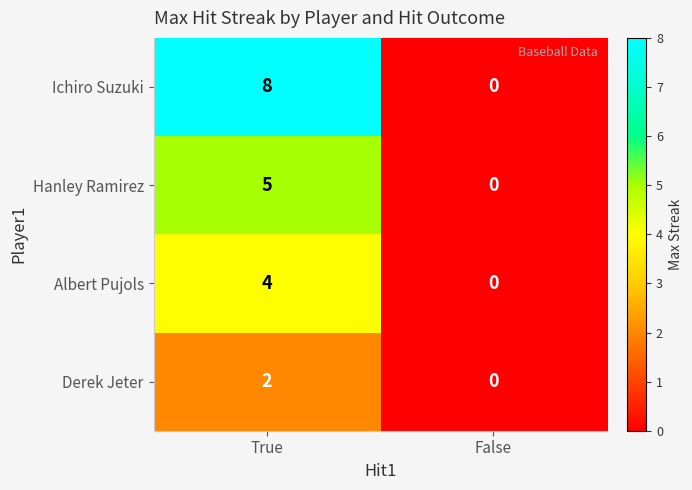

What is the difference between the Albert Pujols values at False and True?

4